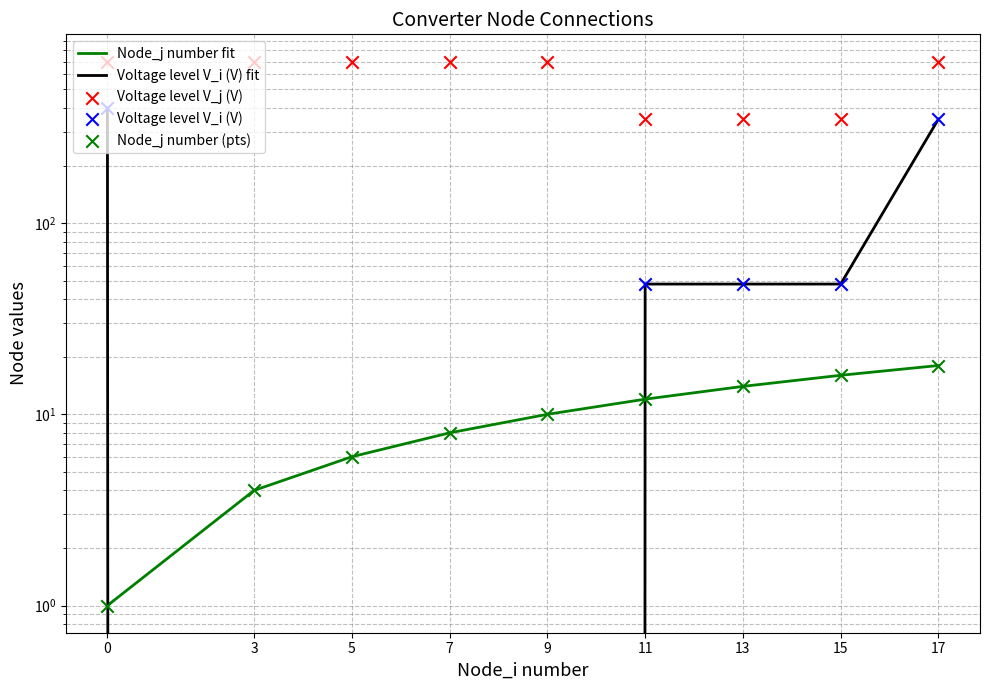

What are all the series names shown in the legend?

Node_j number fit, Voltage level V_i (V) fit, Voltage level V_j (V), Voltage level V_i (V), Node_j number (pts)